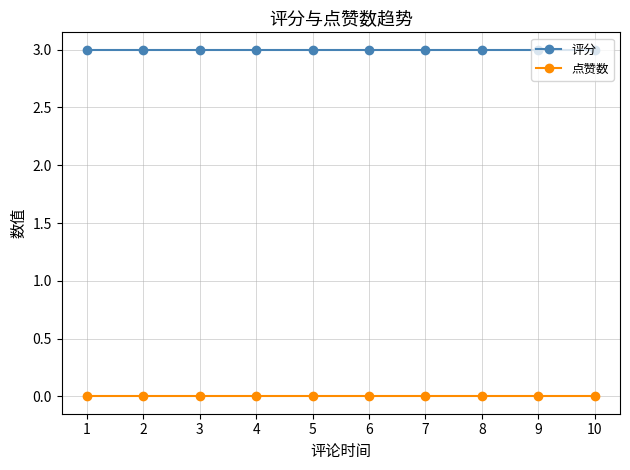

At how many categories does at least one series exceed 0?

10